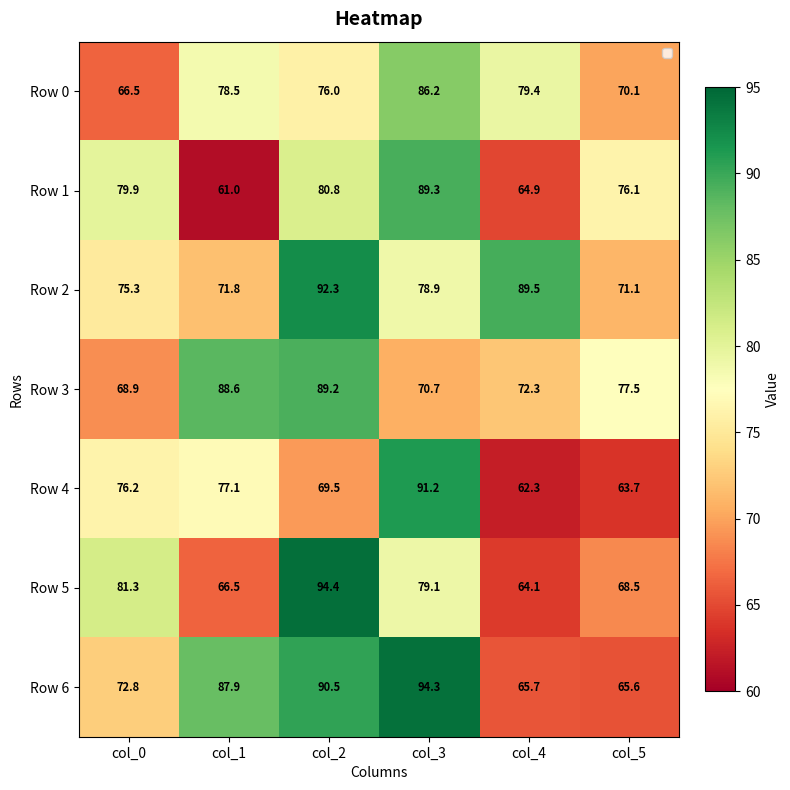

At which category does the chart reach its minimum across all series?

col_1